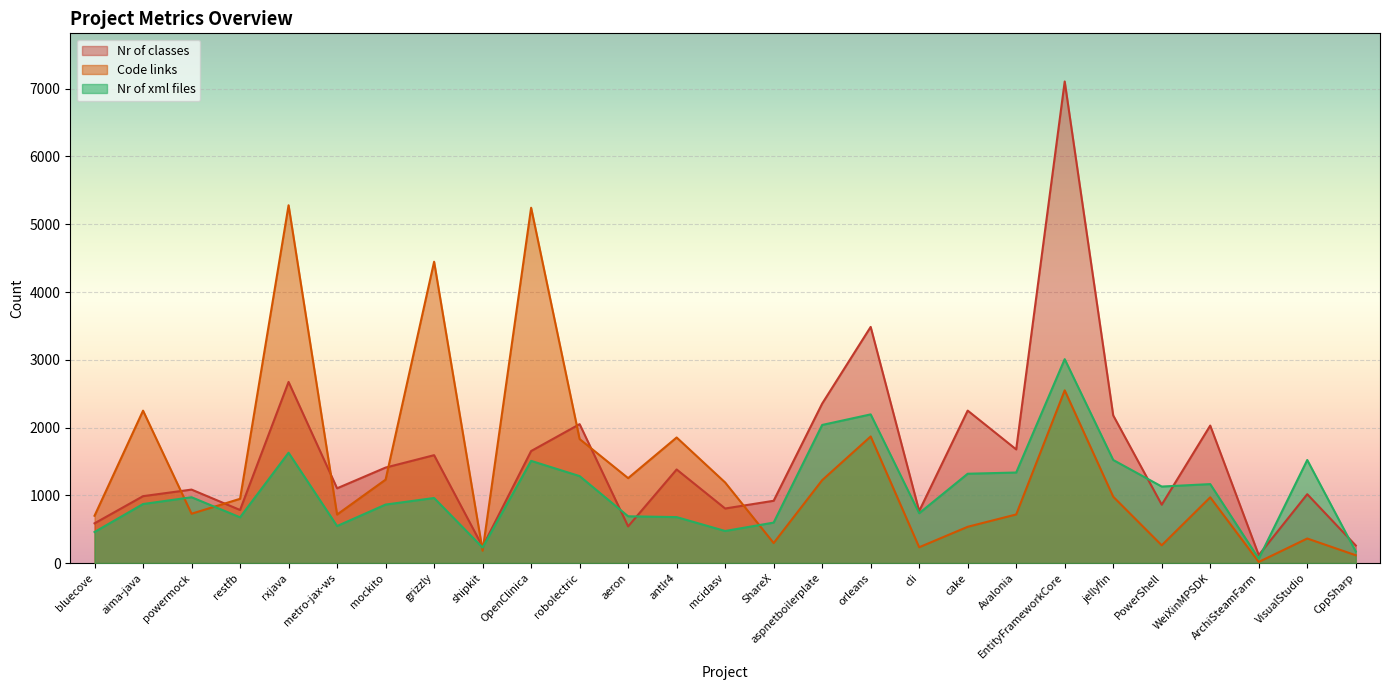

The Nr of classes series shows 260 at metro-jax-ws. True or false?

False